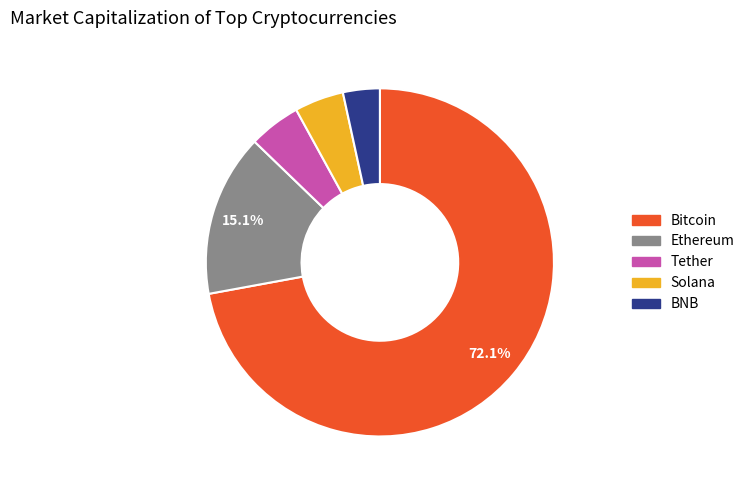

Which slice represents more than half of the pie?

Bitcoin